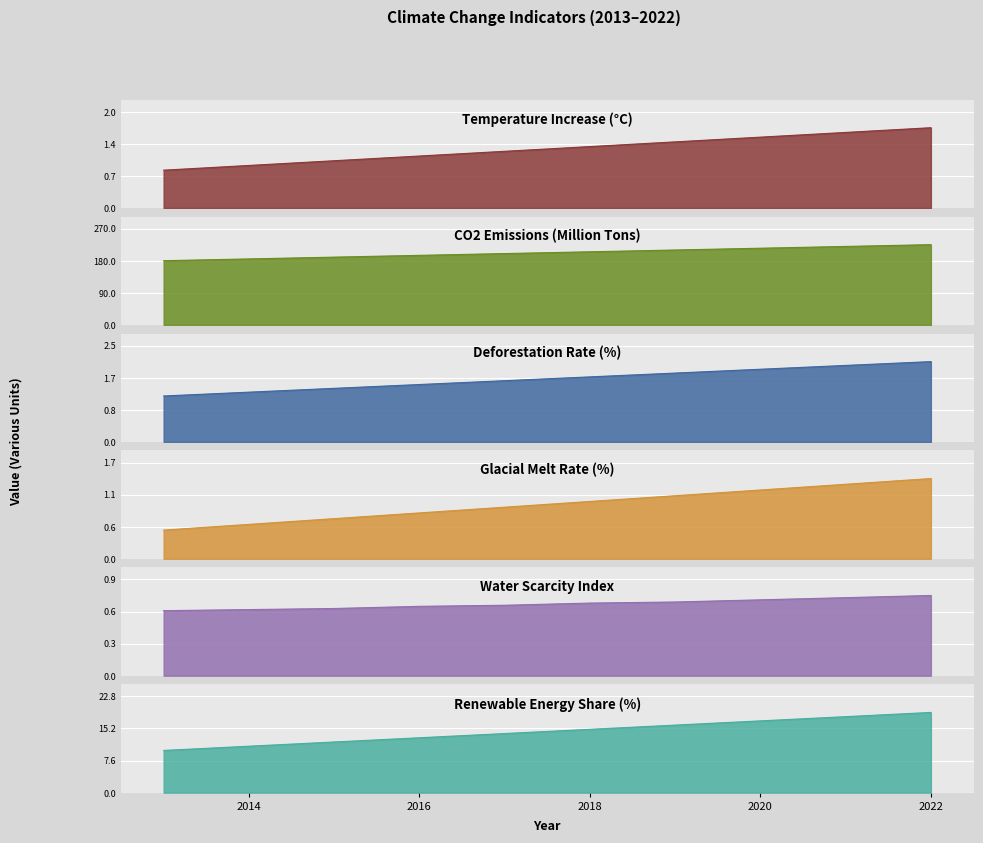

True or false: Water Scarcity Index has more than 1 points higher than both neighbors.

False